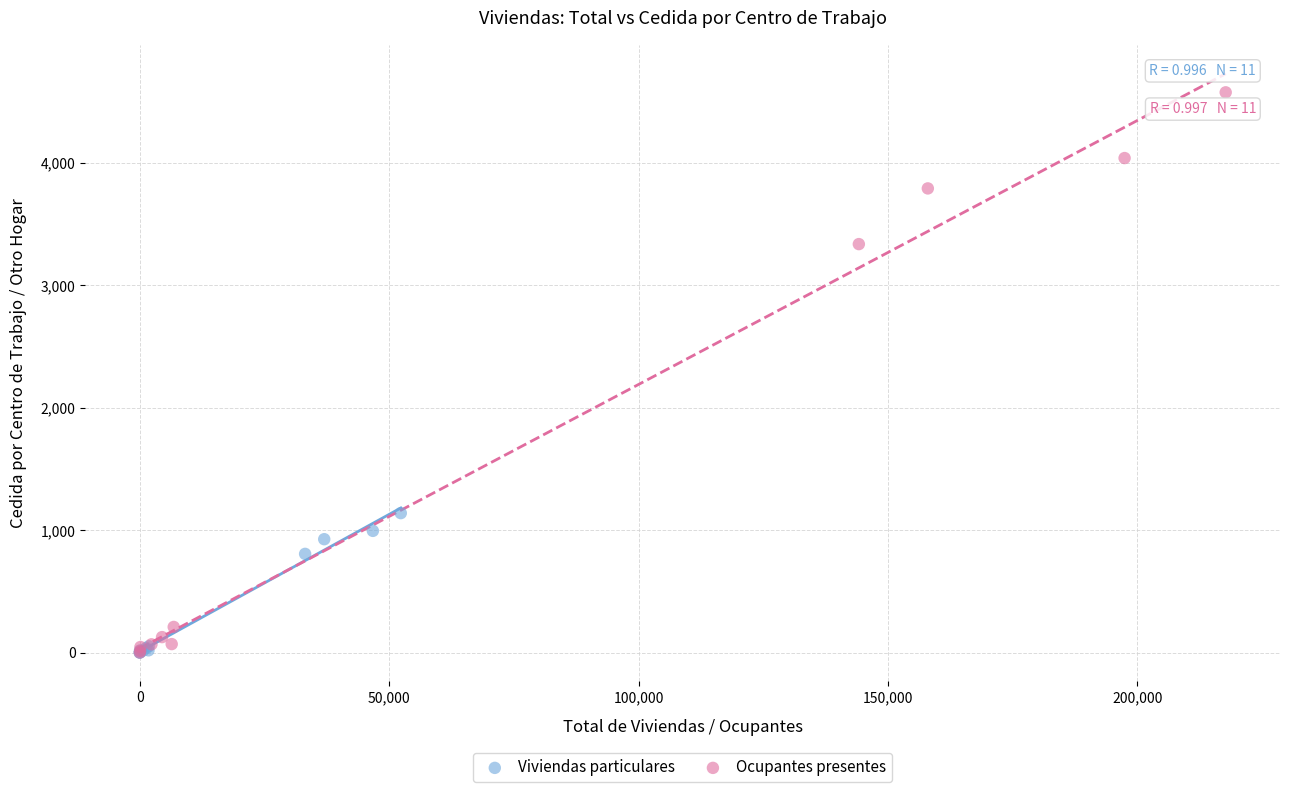

Which series contains the highest Y value?

Ocupantes presentes